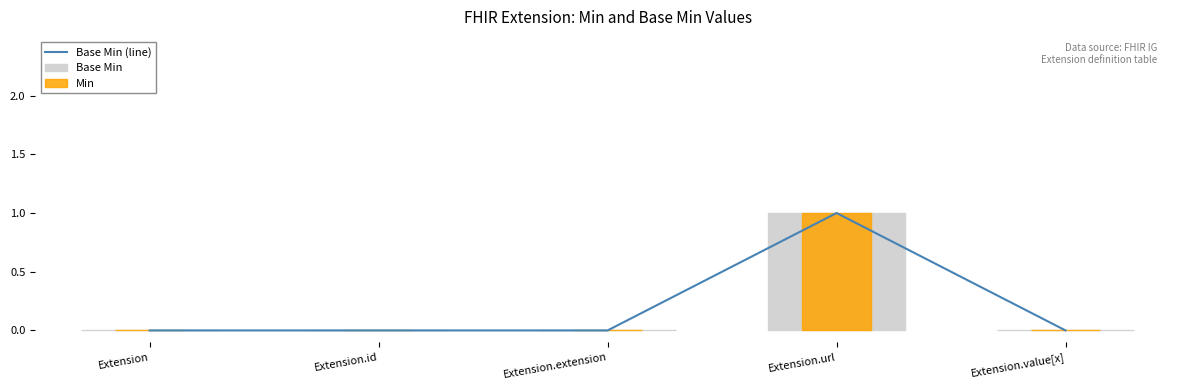

Rank the categories by Base Min (line) value from lowest to highest.

Extension, Extension.id, Extension.extension, Extension.value[x], Extension.url